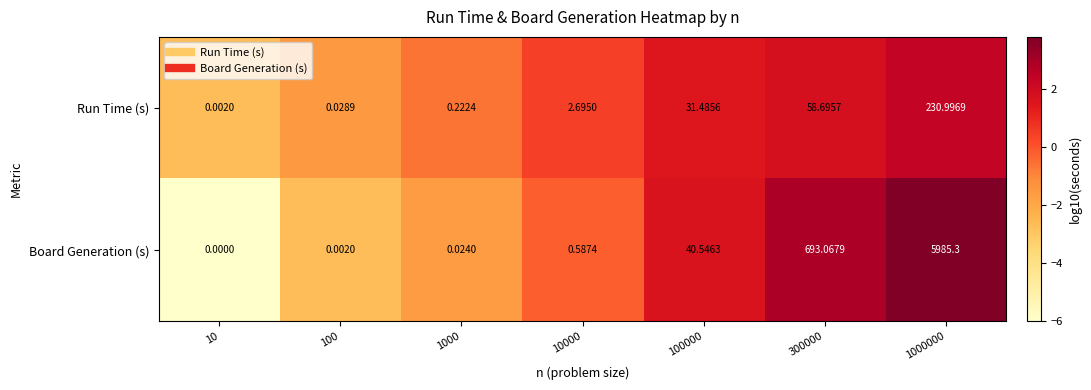

Which series changed the most between 10000 and 300000?

Board Generation (s)